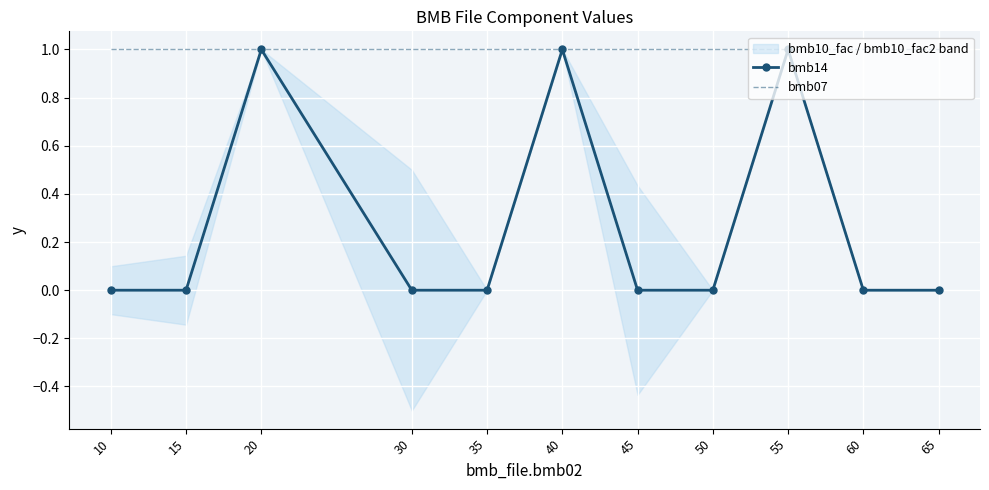

Is it true that bmb07 equals 2 at 10?

False